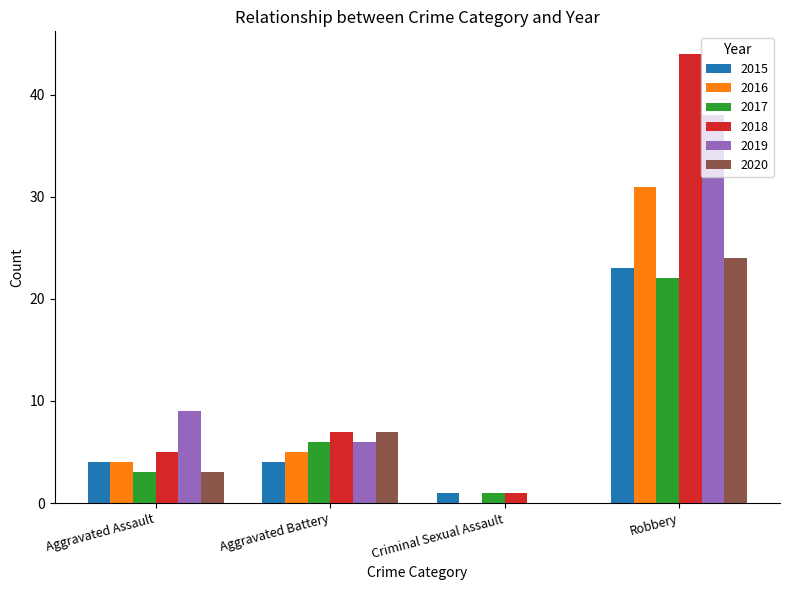

What is the approximate value of 2017 at Robbery?

22